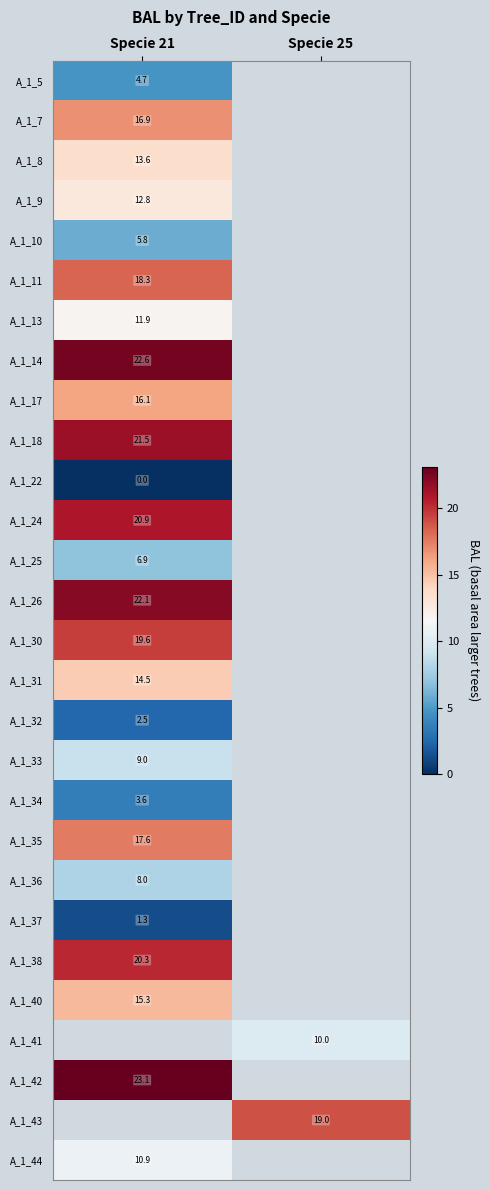

At which label does A_1_43 first exceed 18?

Specie 25